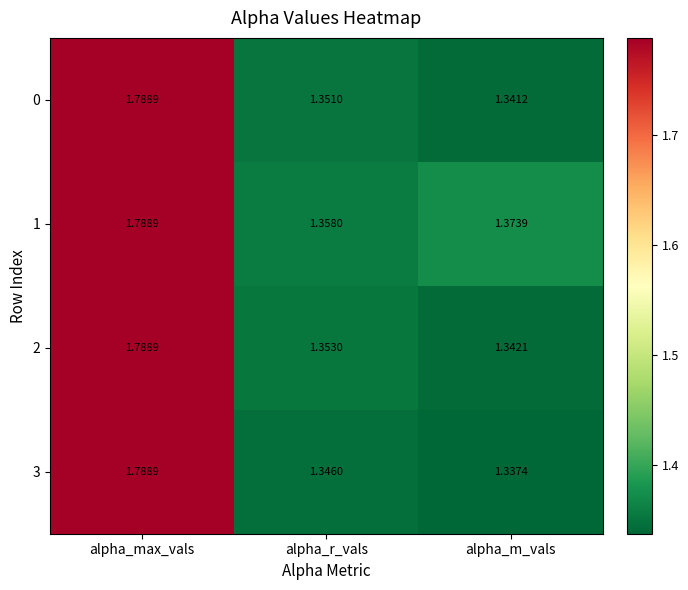

List the labels in order of 3 value, smallest first.

alpha_m_vals, alpha_r_vals, alpha_max_vals